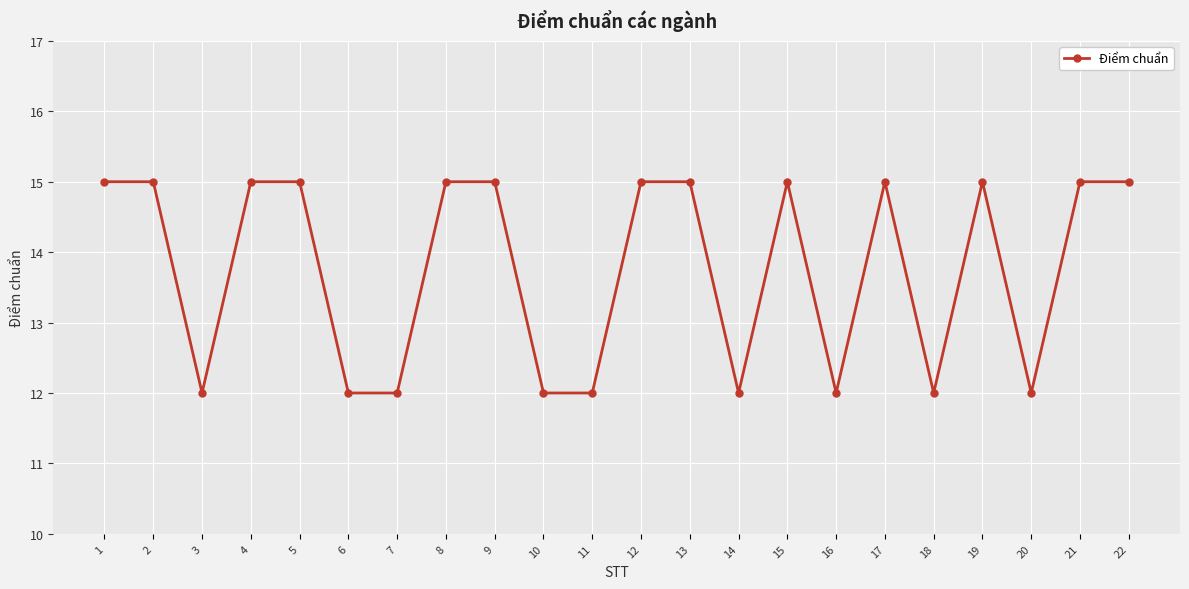

What is the sum of all values?

303